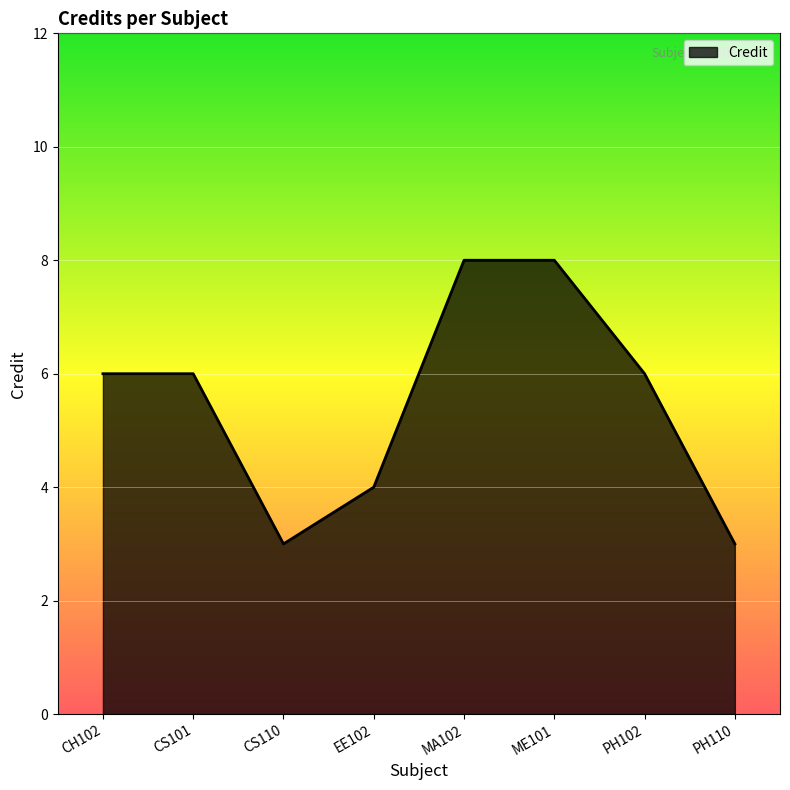

How many values are between 4 and 8?

6